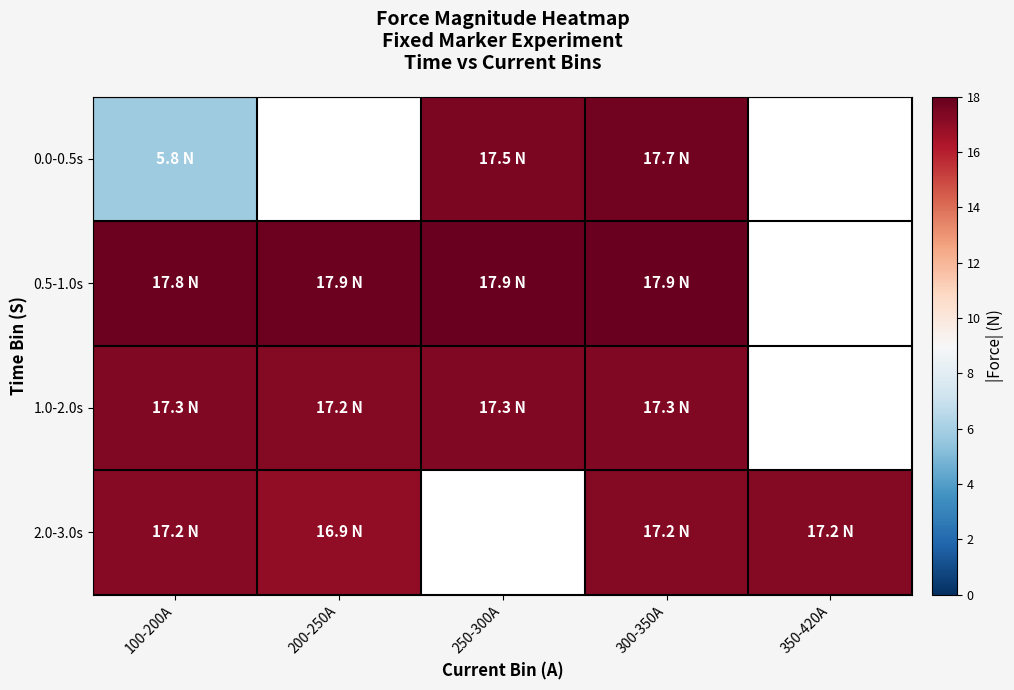

Which label corresponds to the largest value in the chart?

250-300A